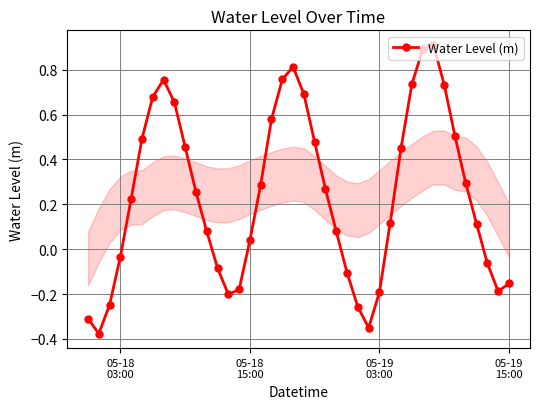

Does the chart display data point markers on the line(s)?

Yes